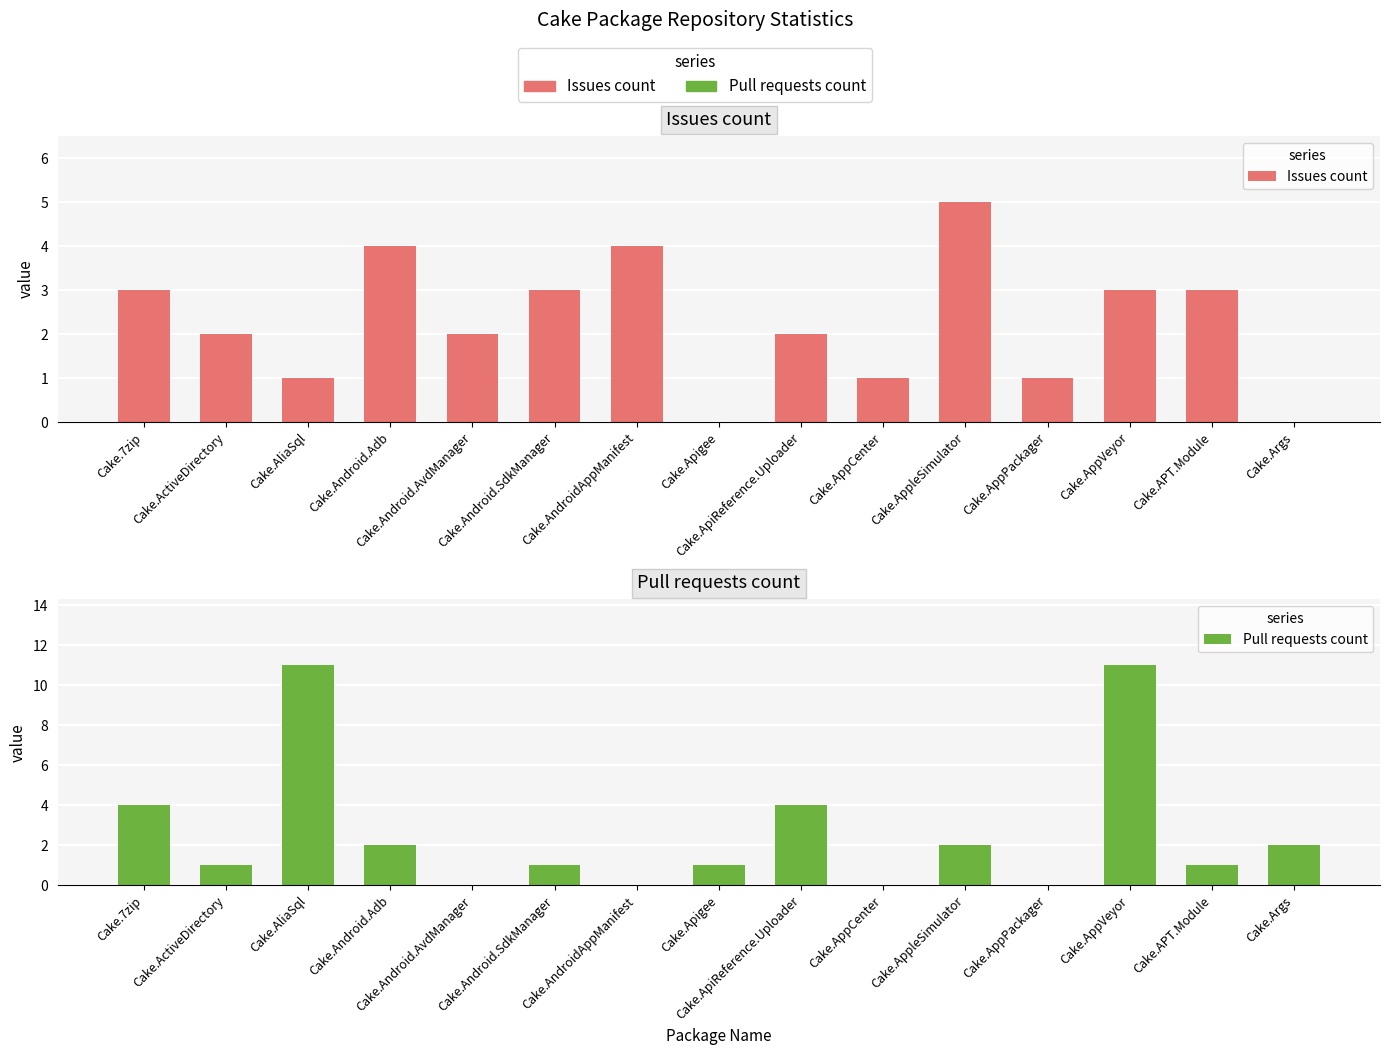

Between Cake.AppCenter and Cake.AppleSimulator, which is larger?

Cake.AppleSimulator